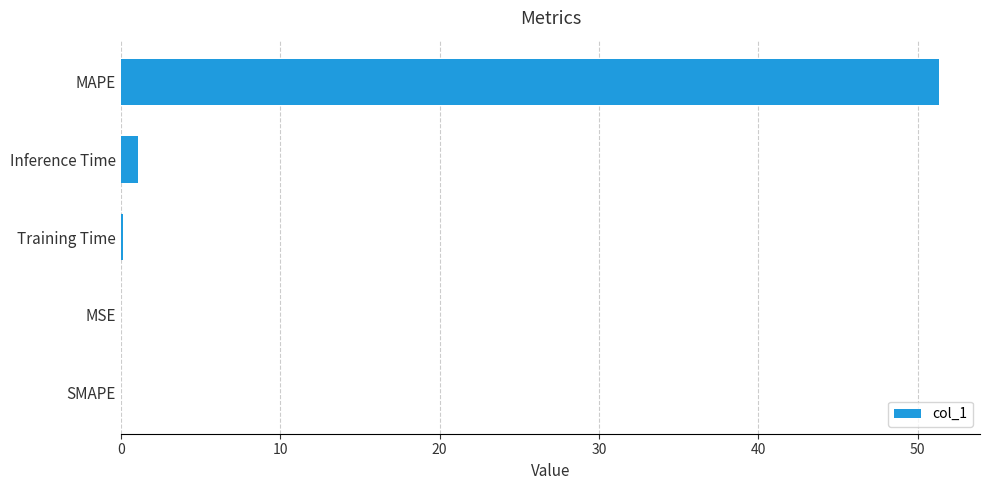

Count the number of data series in this chart.

1